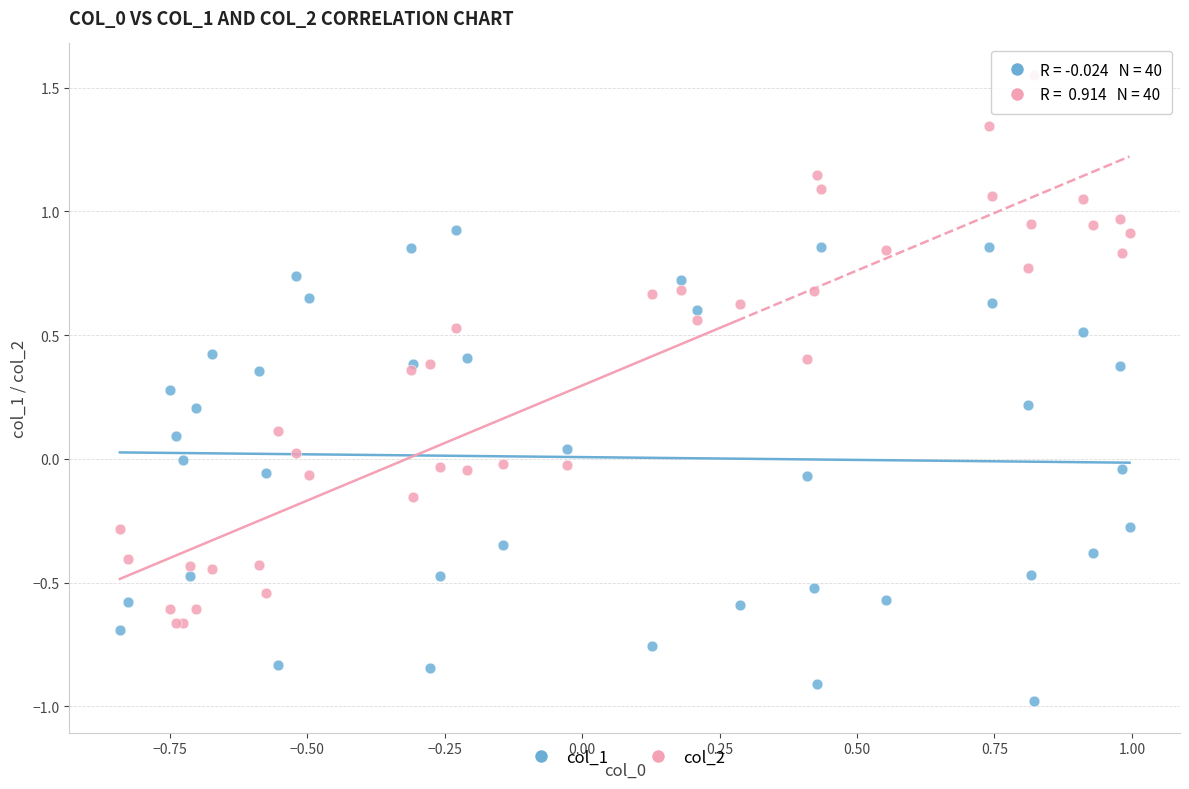

Which series reaches the maximum Y coordinate?

col_2